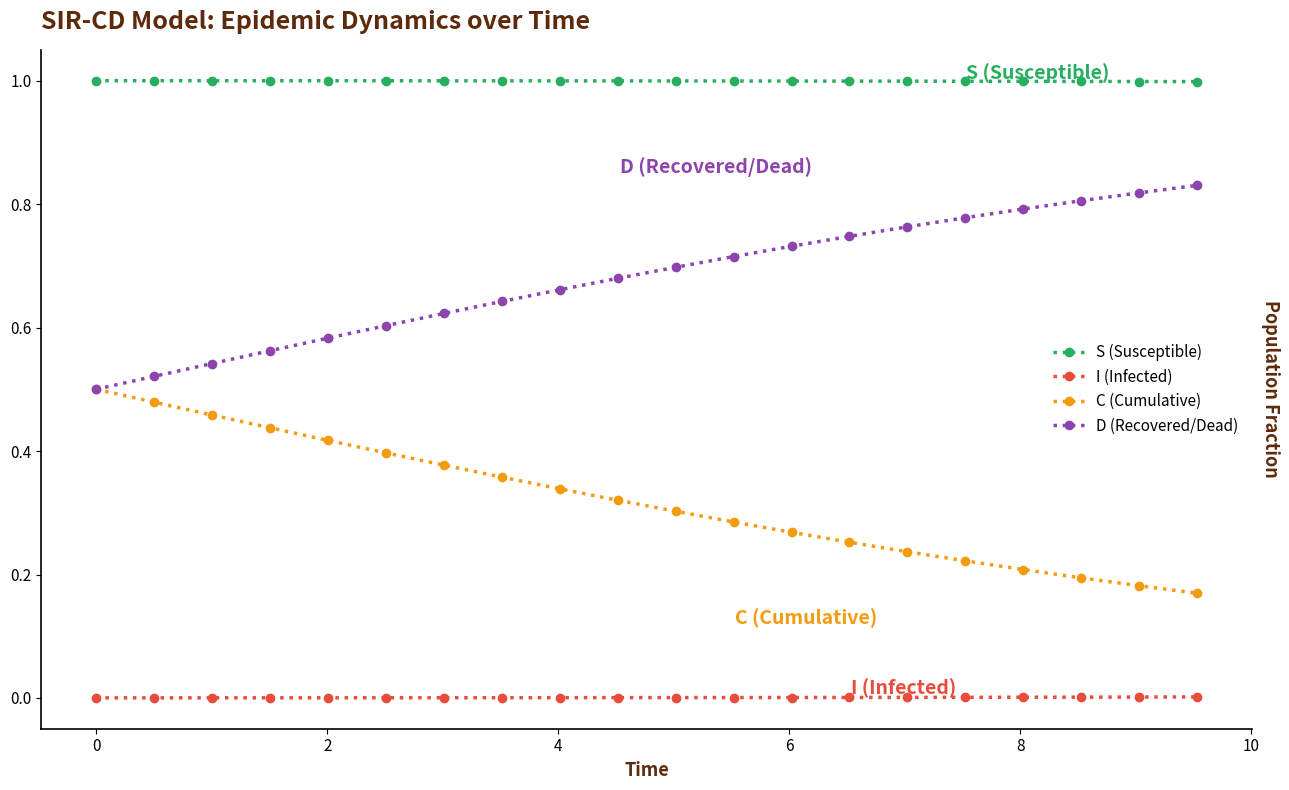

What are all the series names shown in the legend?

S (Susceptible), I (Infected), C (Cumulative), D (Recovered/Dead)